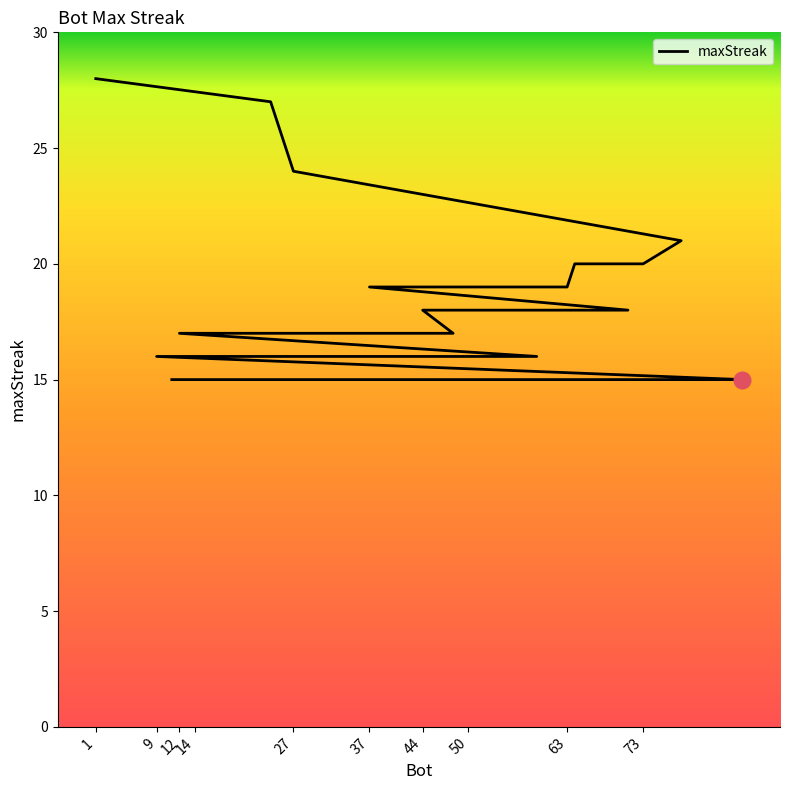

Between 27 and 11, which is larger?

27